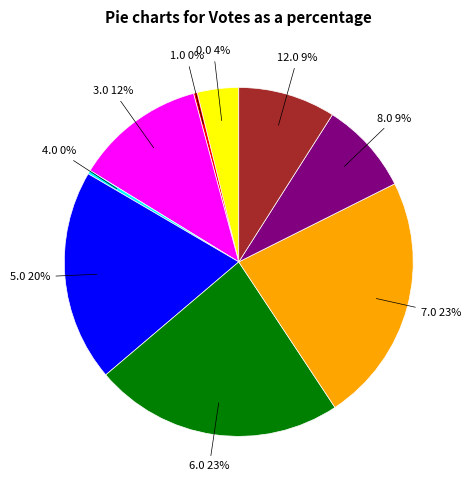

Is there a majority slice in this chart?

No